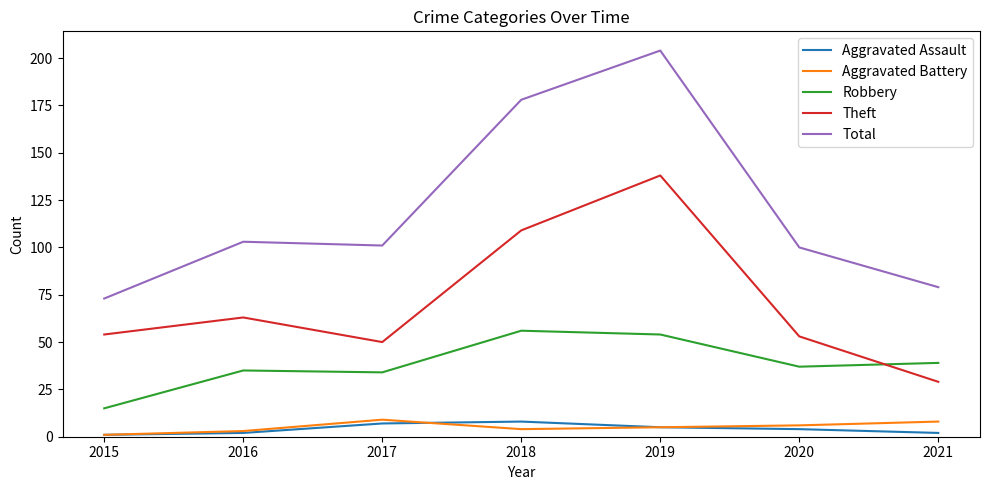

At how many categories does at least one series exceed 67?

7